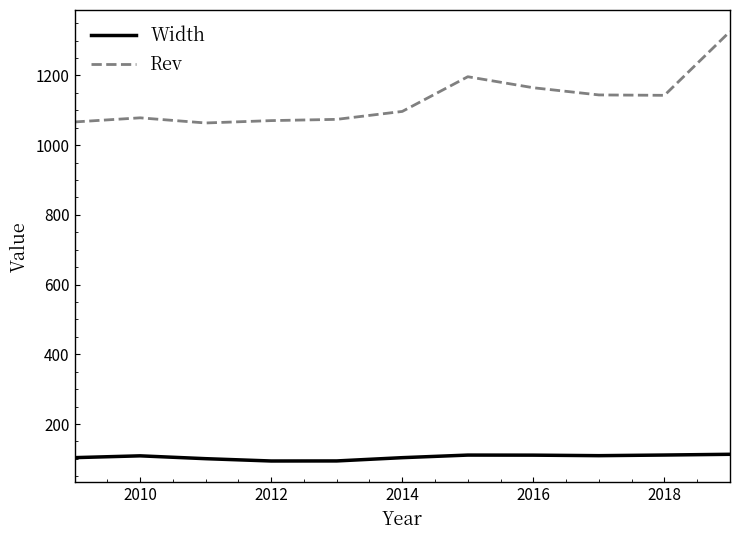

True or false: Rev and Width cross at least once.

False